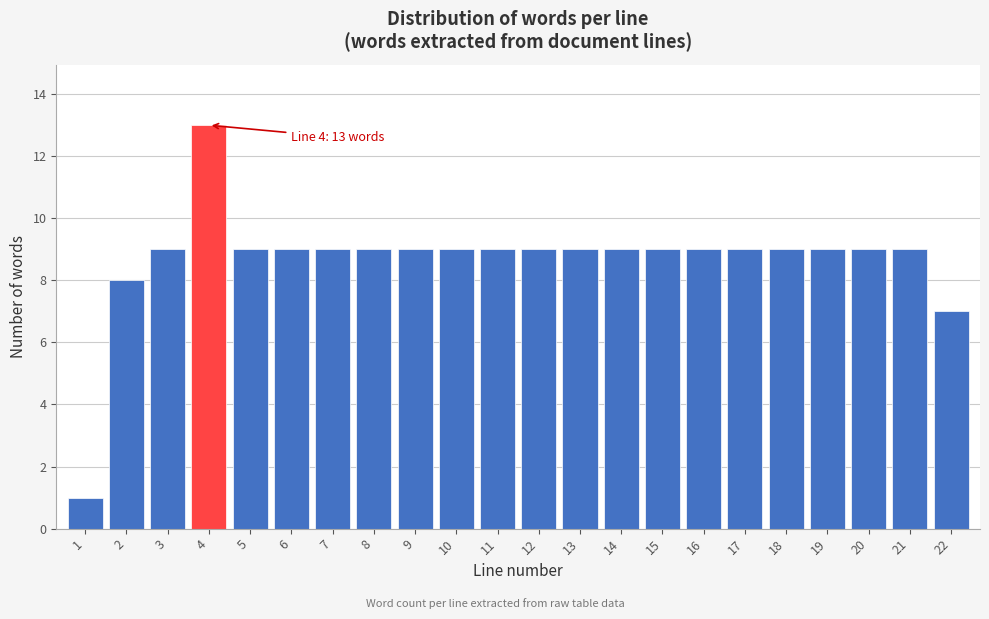

Reading left to right, transcribe all the data shown in this chart.

1	8	9	13	9	9	9	9	9	9	9	9	9	9	9	9	9	9	9	9	9	7